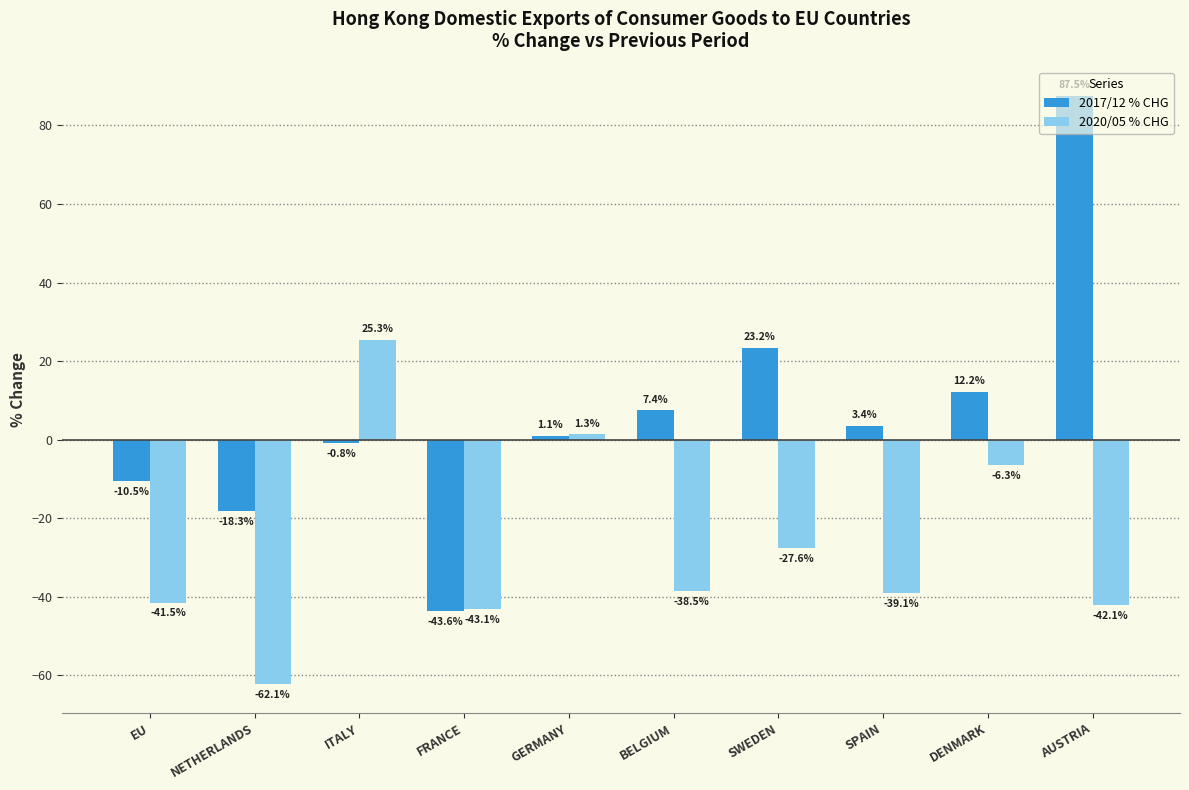

Does the chart contain any negative values?

Yes